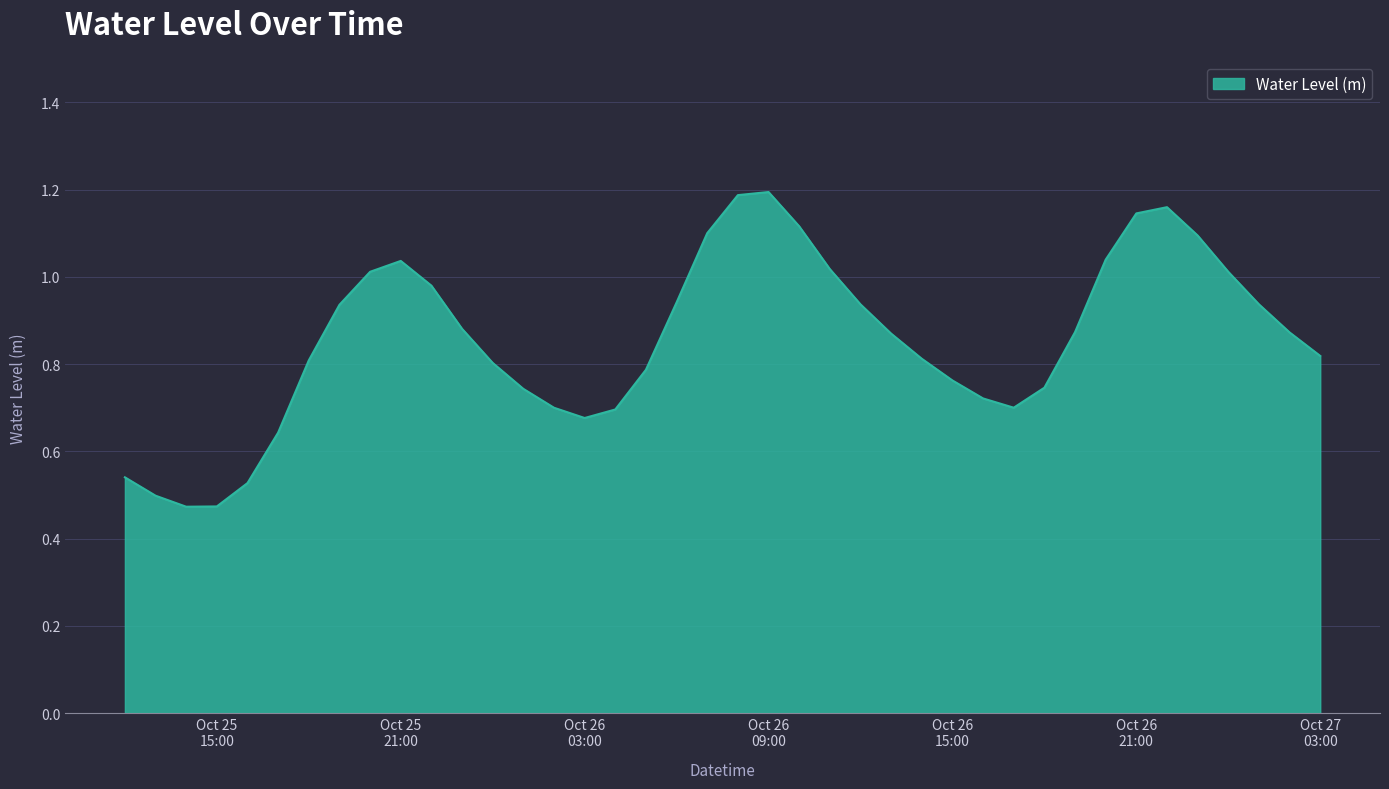

At which category does the data reach its first local valley?

2024-10-25 14:00:00